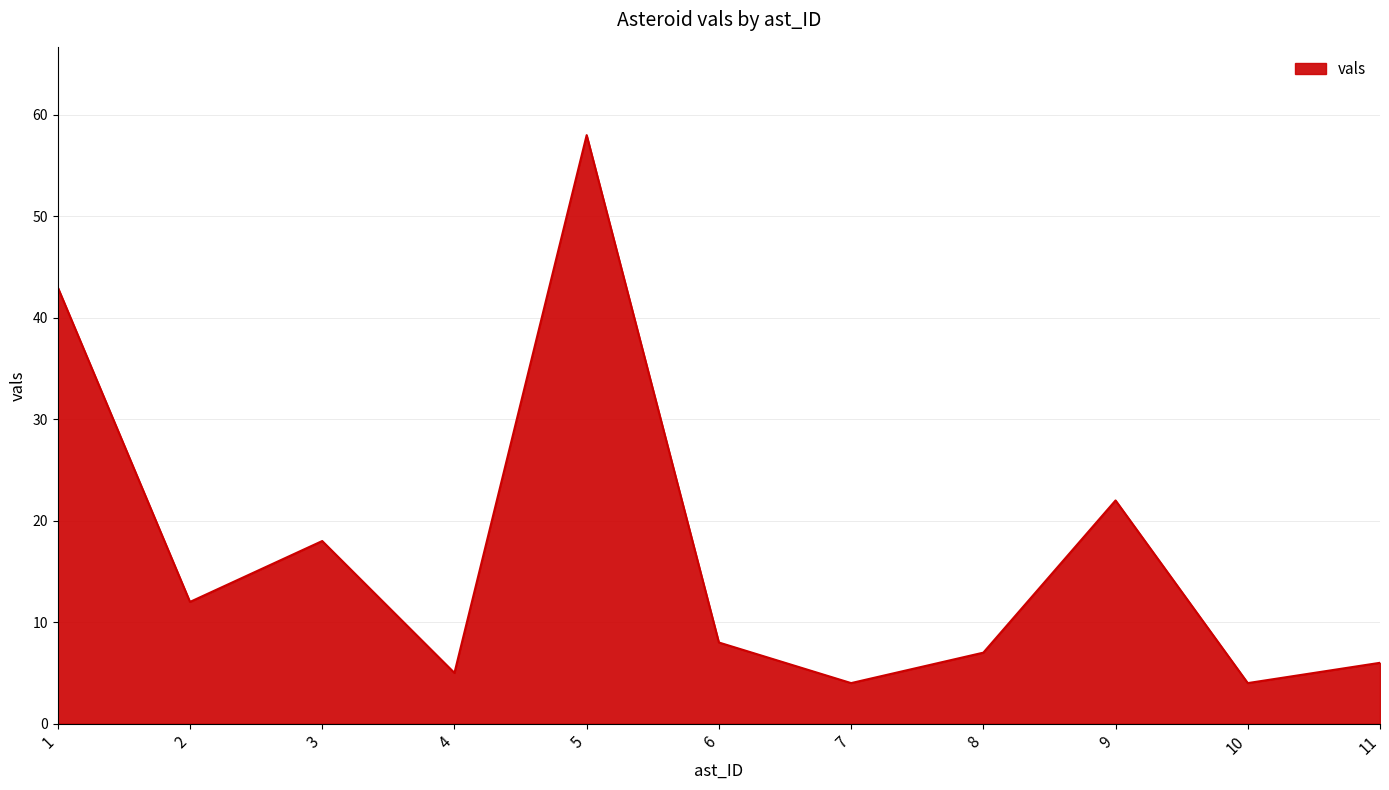

Reading right to left, what are all the values shown in this chart?

11=6	10=4	9=22	8=7	7=4	6=8	5=58	4=5	3=18	2=12	1=43